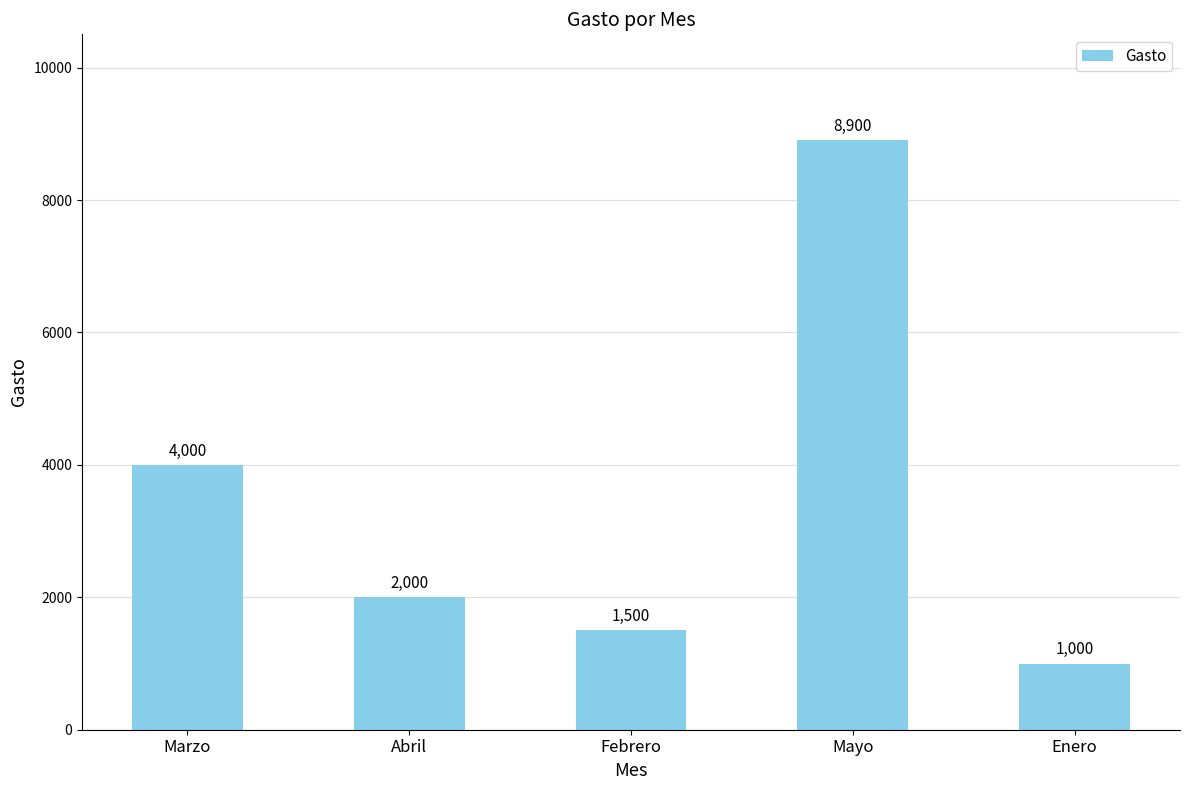

Rank the categories by value from highest to lowest.

Mayo, Marzo, Abril, Febrero, Enero